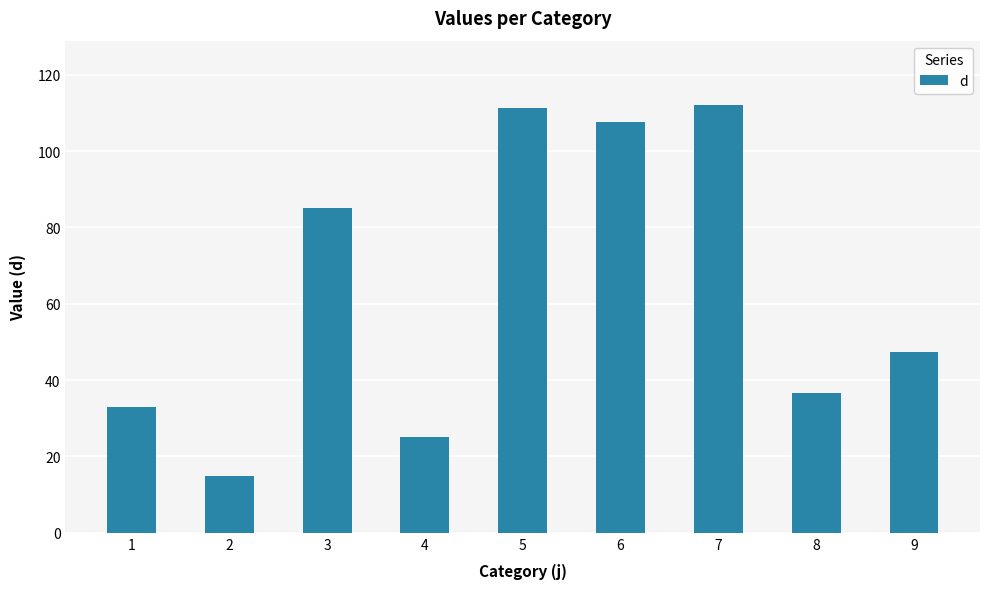

True or false: the data shows 111.3 at 5.

True